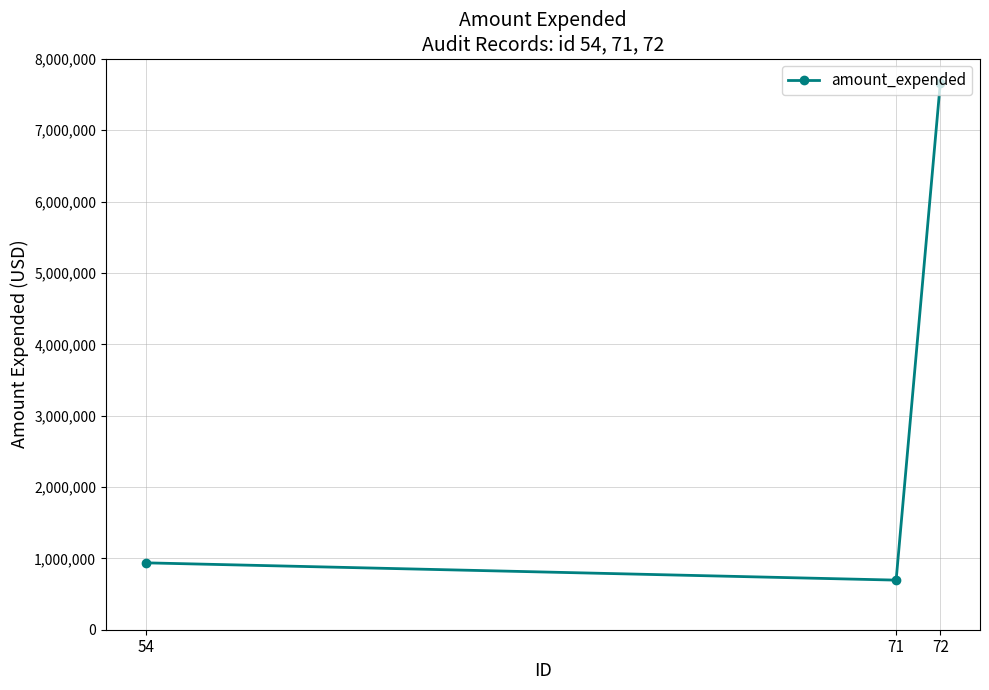

Is it true that the value at 54 is 1408464?

False